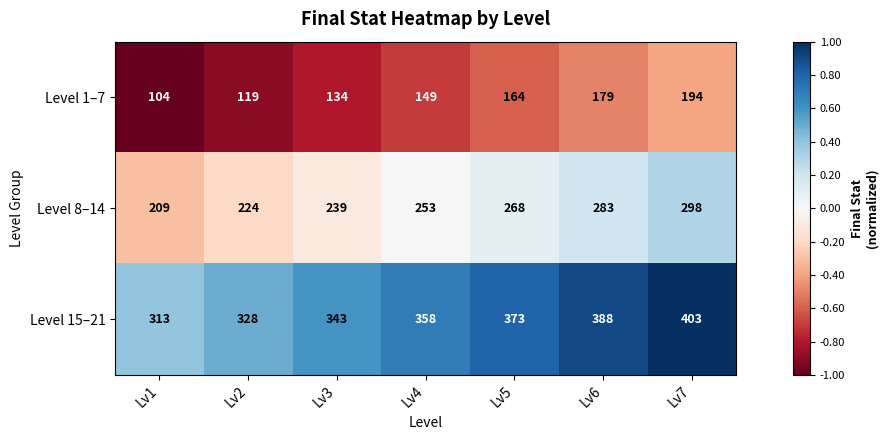

What is the average value of the Level 1–7 series?

149